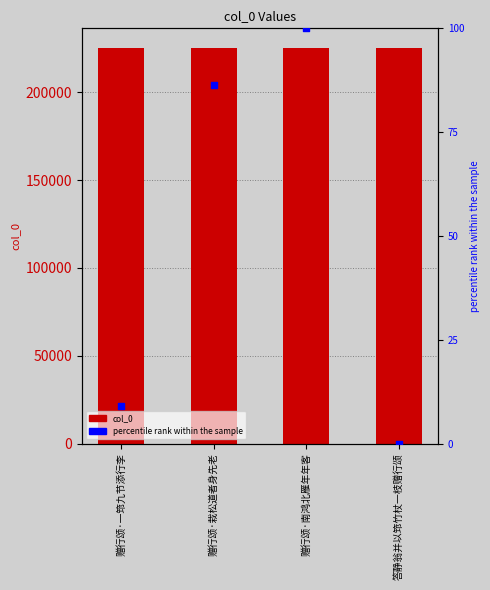

What is the total value across all series at 赠行颂·南鸿北雁年年客?

225331.0